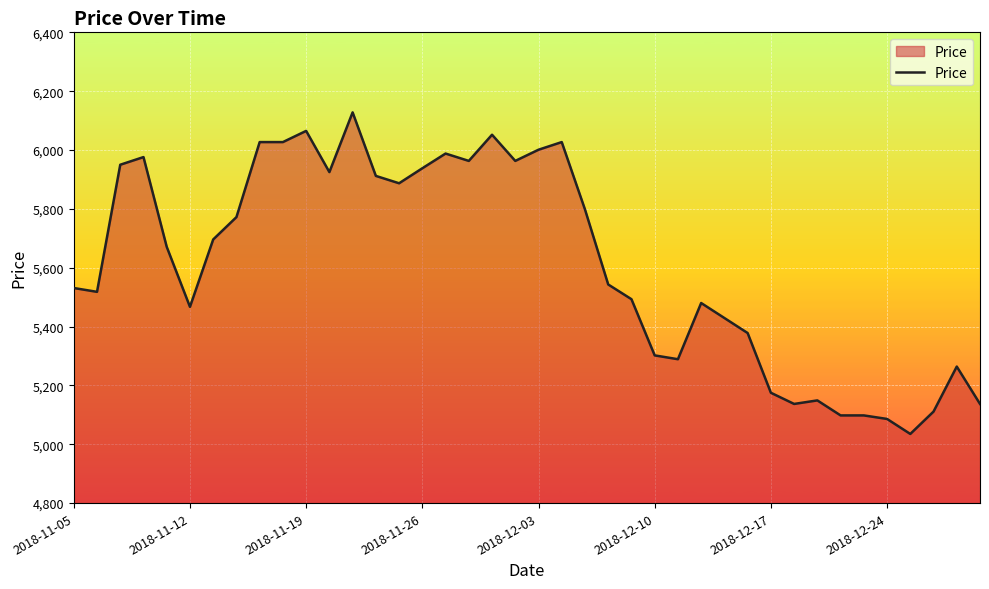

What is the greatest value displayed?

6128